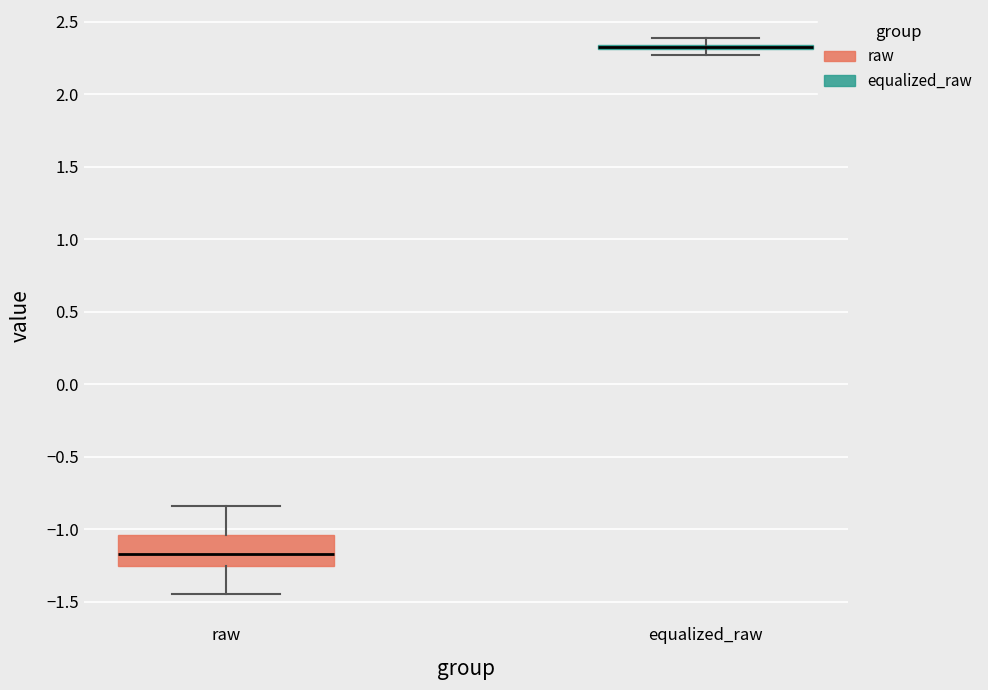

Where does the upper whisker of the box for raw end on the y-axis? The values are not printed on the chart, so give them approximately, as read against the axis.

-0.85